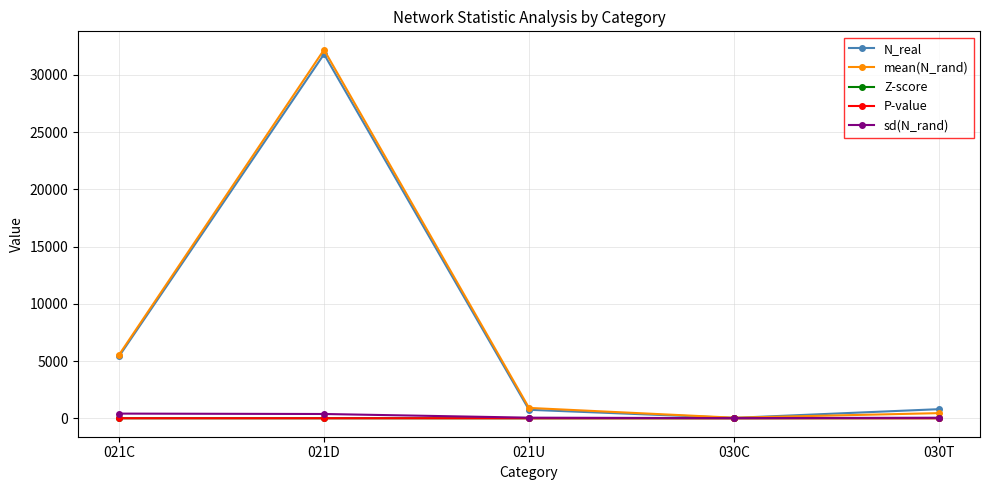

What are all the series names shown in the legend?

N_real, mean(N_rand), Z-score, P-value, sd(N_rand)